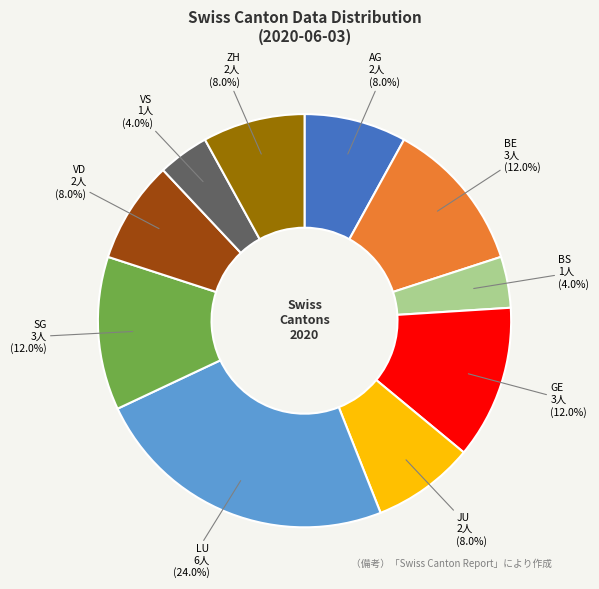

To the nearest percent, what portion does JU represent?

8%